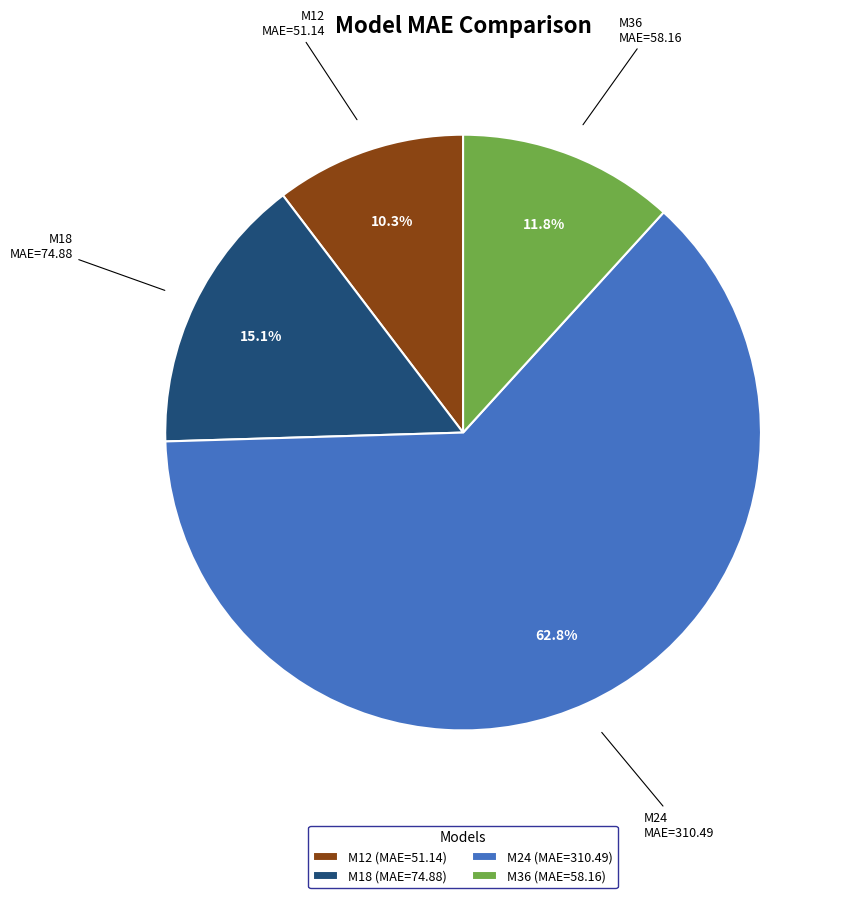

Which slice represents more than half of the pie?

M24